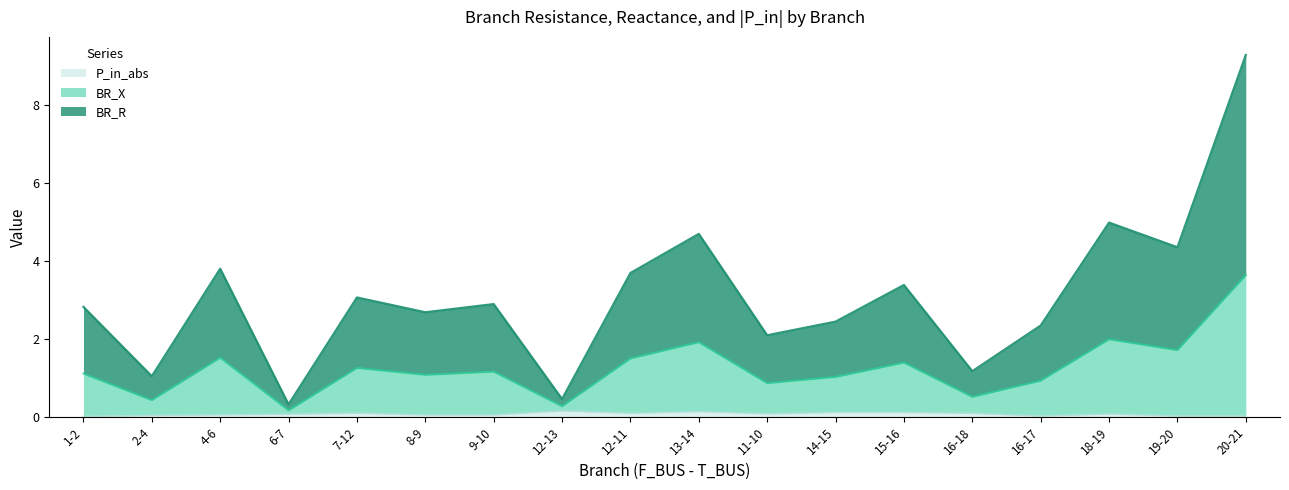

At which label does P_in_abs reach its minimum?

1-2